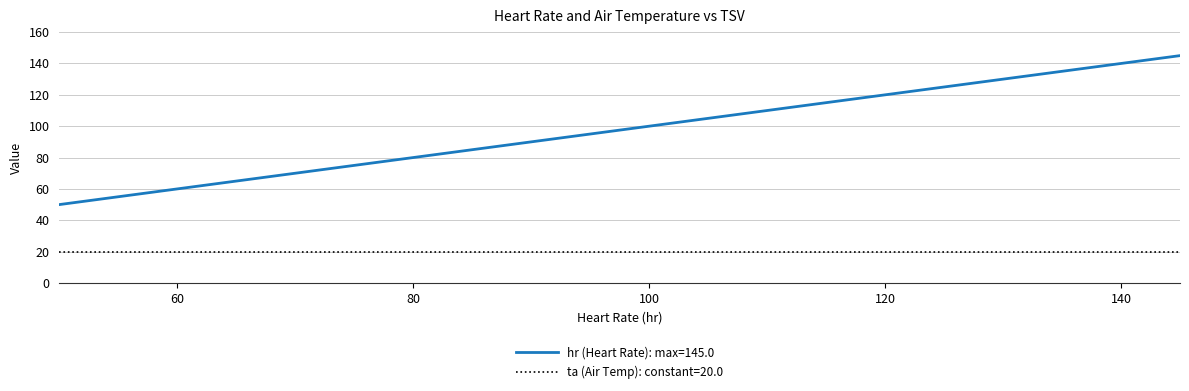

Which series has the largest range (max minus min)?

hr (Heart Rate): max=145.0